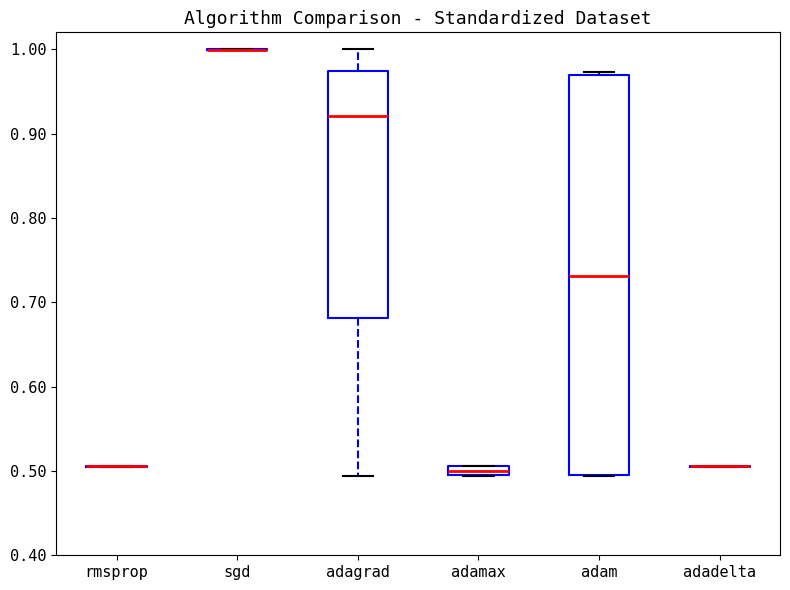

Comparing the boxes themselves (not the whiskers), which one is the tallest?

adam